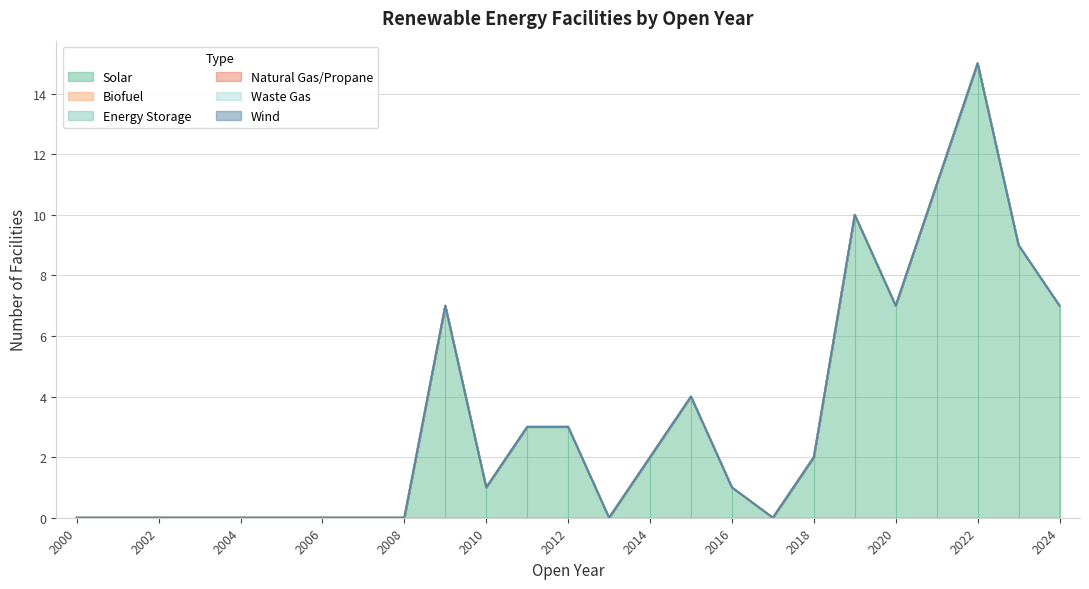

True or false: Wind and Natural Gas/Propane cross at least once.

False